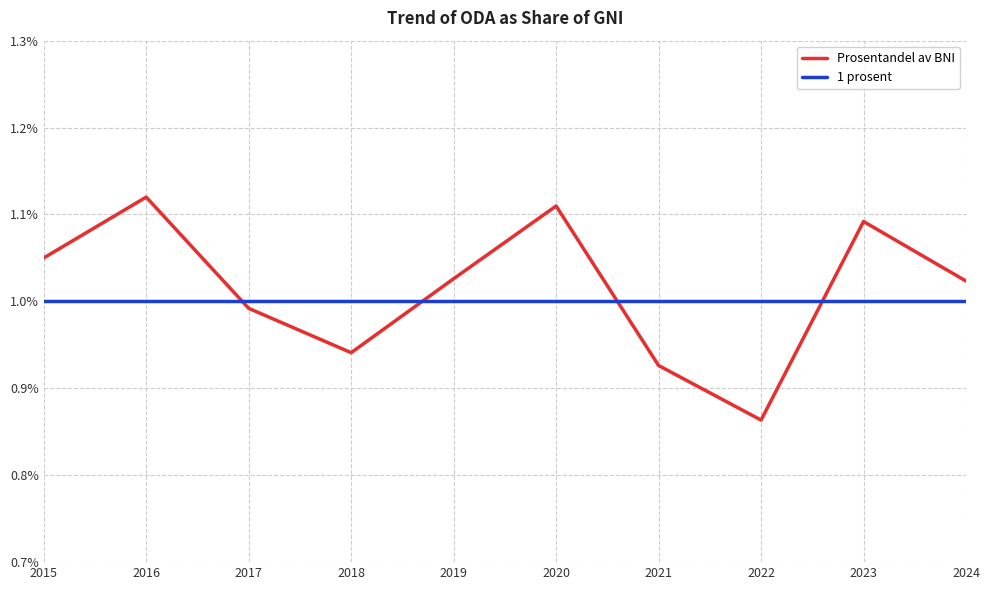

Is it true that 1 prosent equals 1.5 at 2020?

False